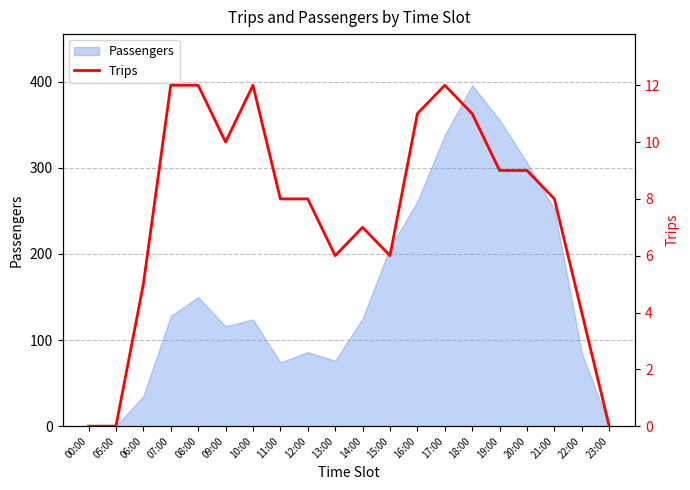

How many positive values are there?

17